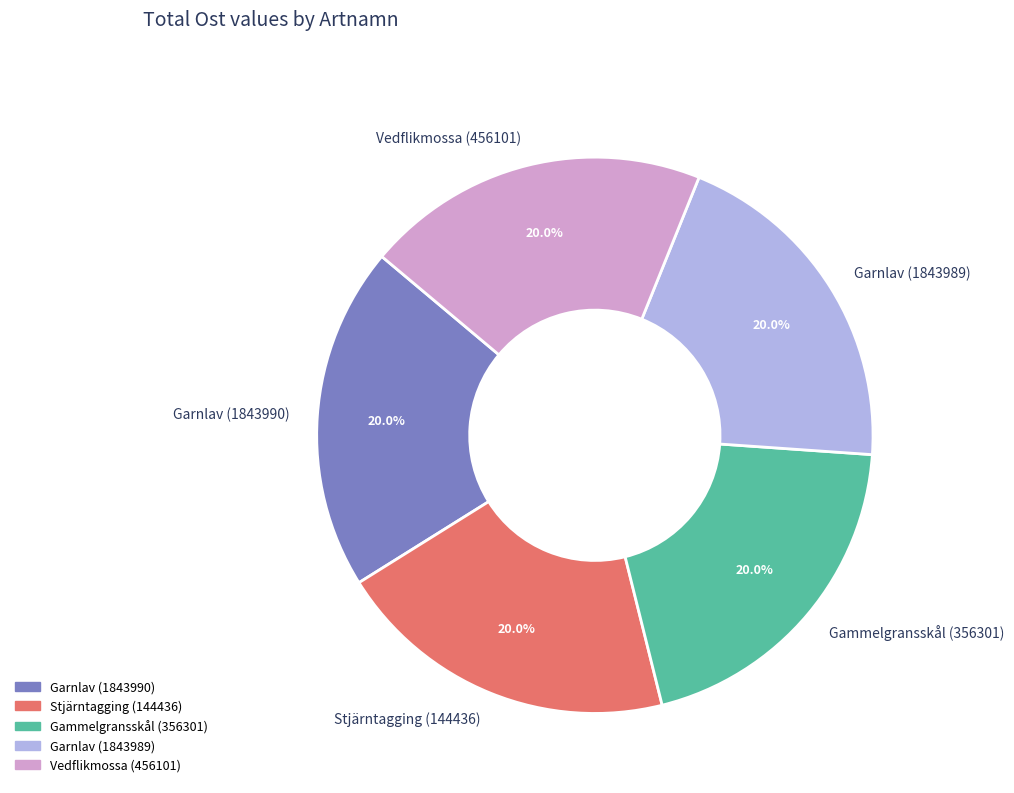

Does Garnlav (1843989) account for over 50% of the chart?

No